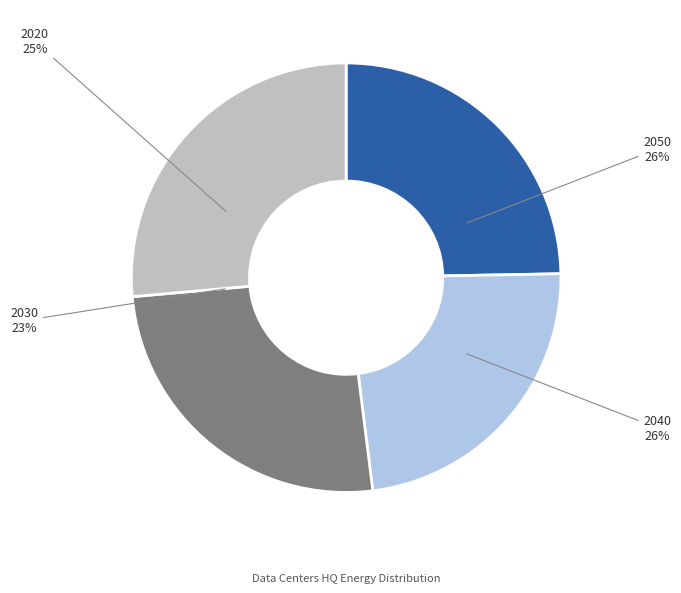

Rank the categories by value from highest to lowest.

2050, 2040, 2020, 2030